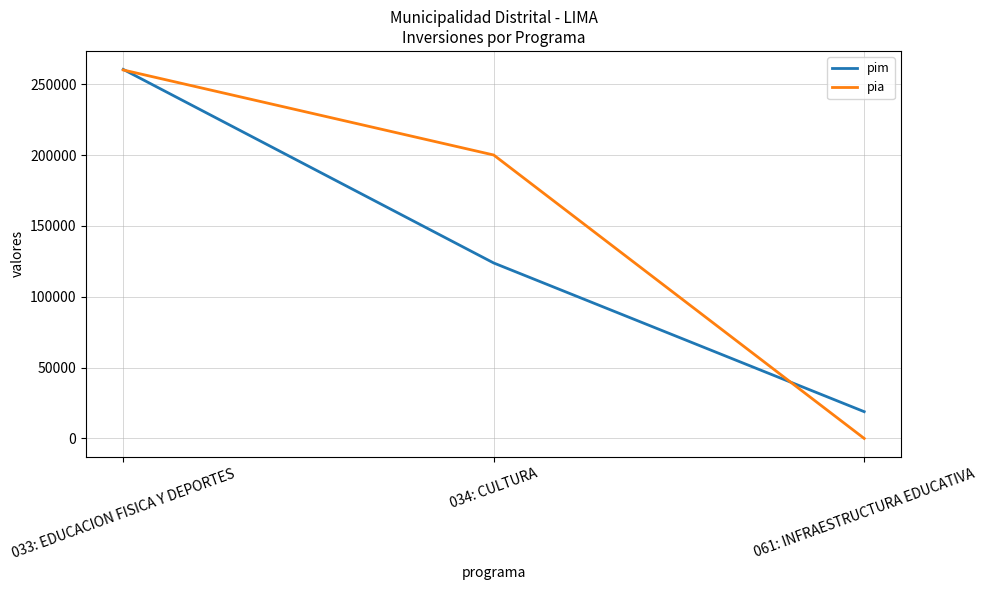

Reading right to left, what are all the values shown in this chart?

pim: 18891	123812	260422
pia: 0	200000	260000